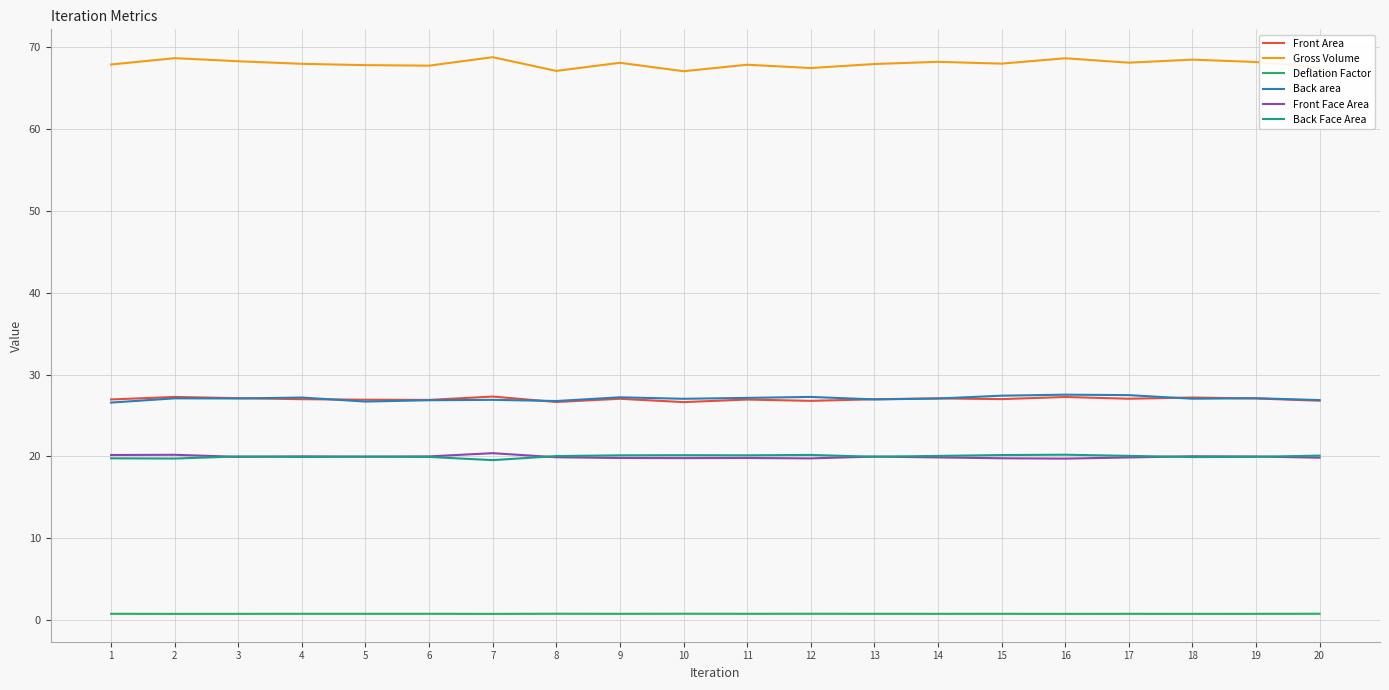

Which series has the largest total across all categories?

Gross Volume